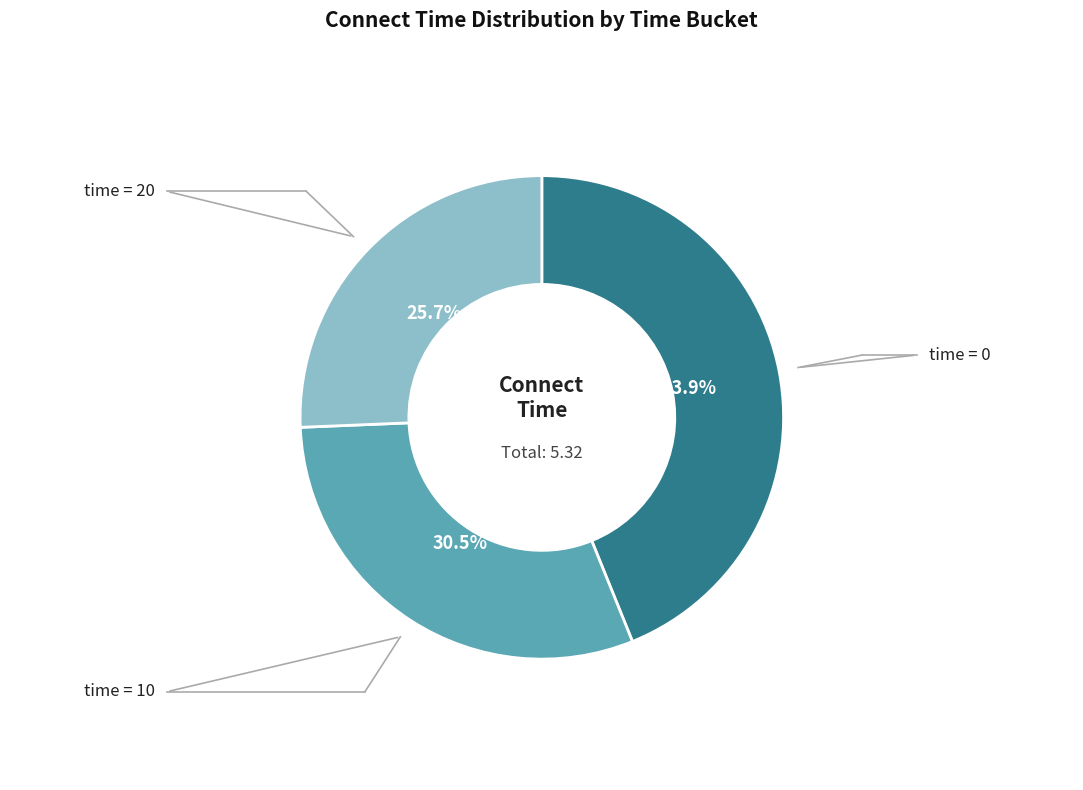

Does any single category account for the majority?

No